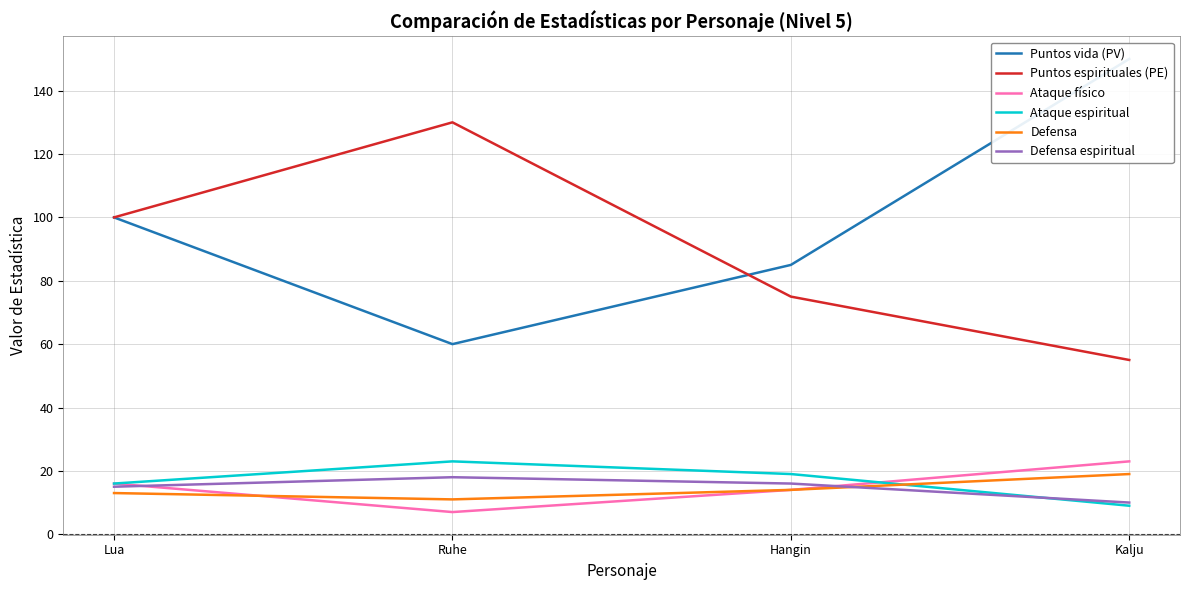

At which label is Puntos espirituales (PE) closest to 92?

Lua